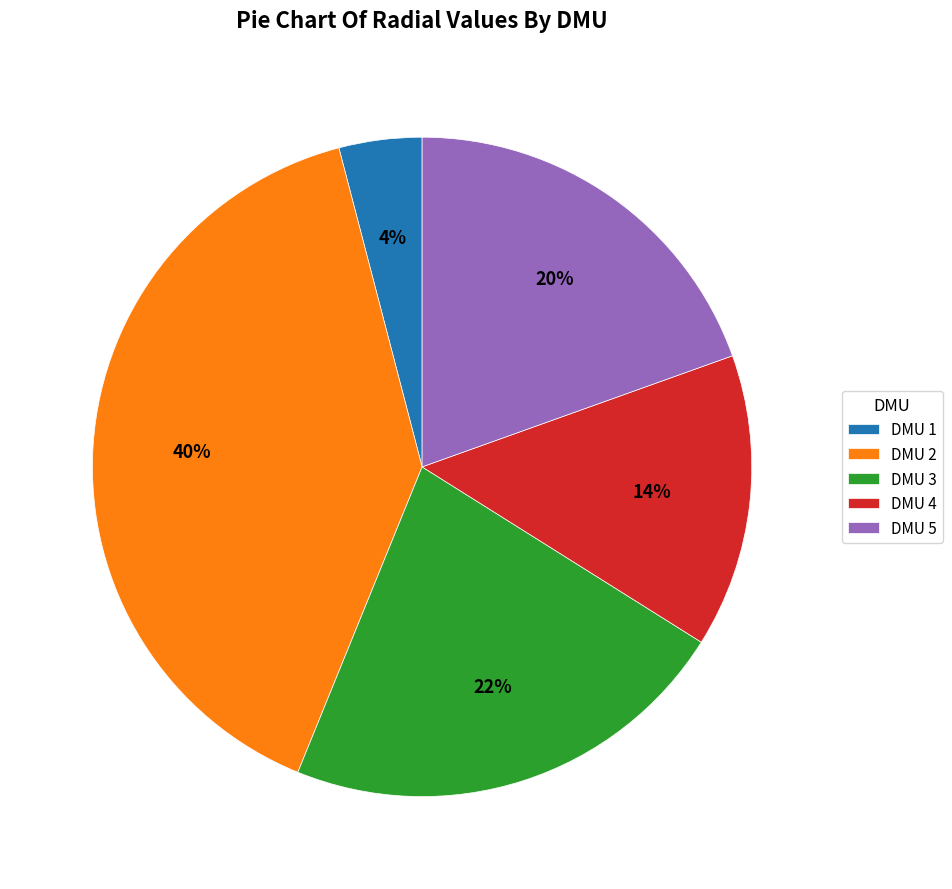

Which has a higher value, DMU 2 or DMU 3?

DMU 2